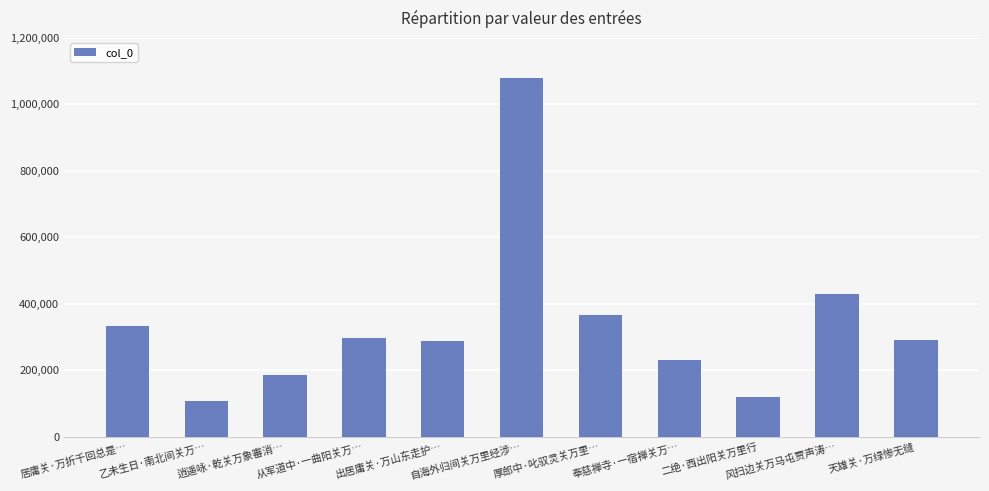

Are the bars grouped side by side (vs. stacked)?

No